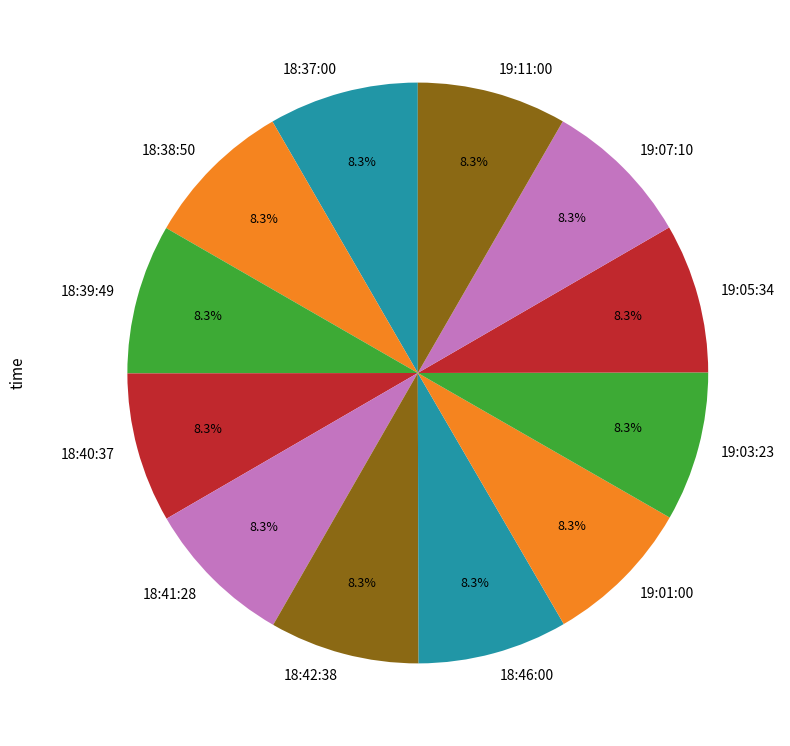

Combined, do 19:03:23 and 19:11:00 account for over 50%?

No